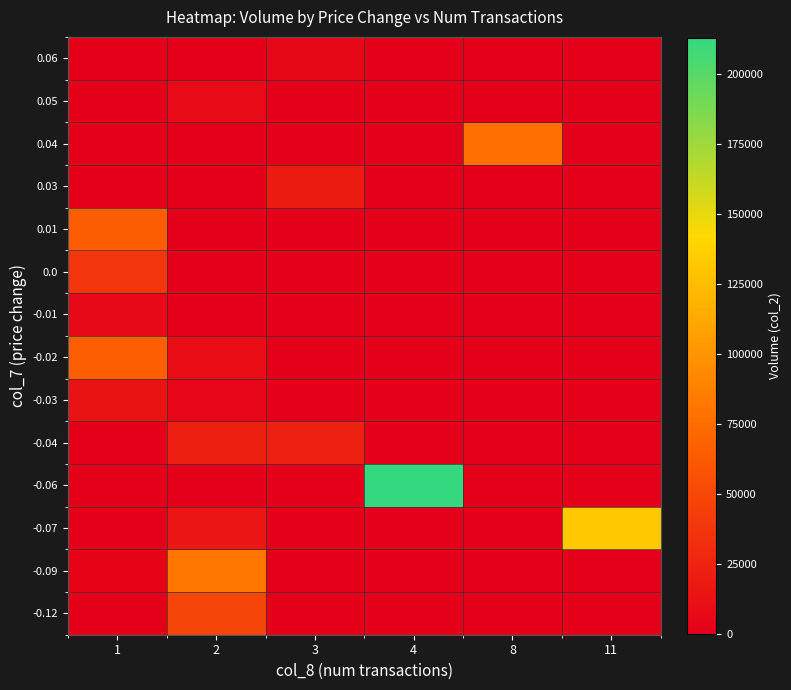

How many categories are shown in the chart?

6